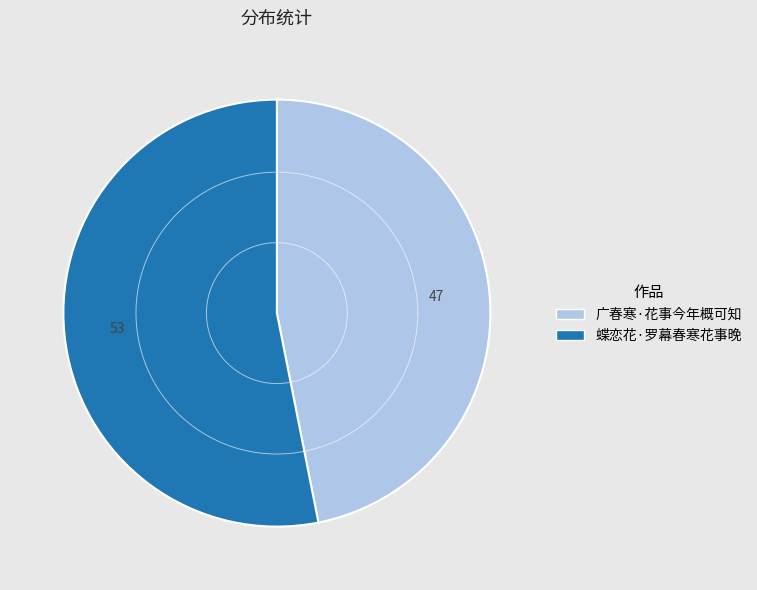

To the nearest percent, what percentage of the pie is 蝶恋花·罗幕春寒花事晚?

53%